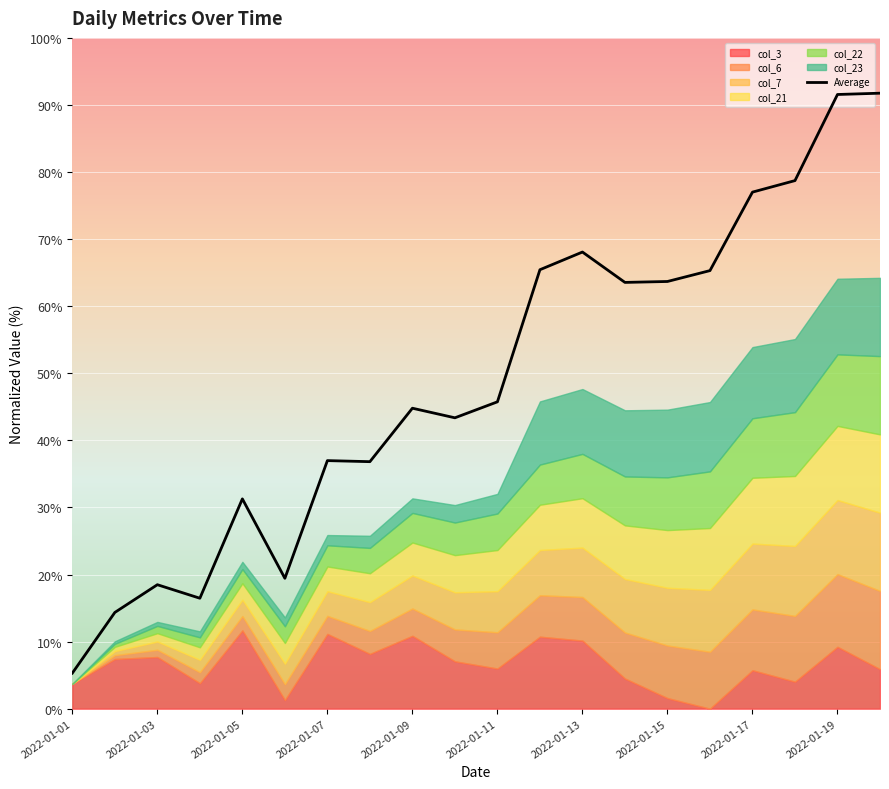

How many interior local valleys (lower than both neighbors) does the data have?

5